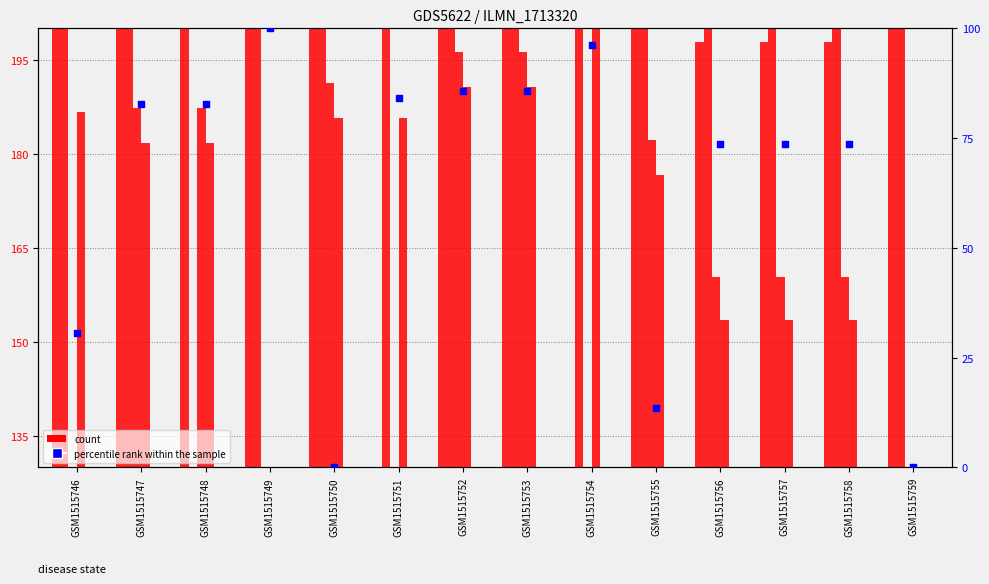

Which series contains the lowest Y value?

count